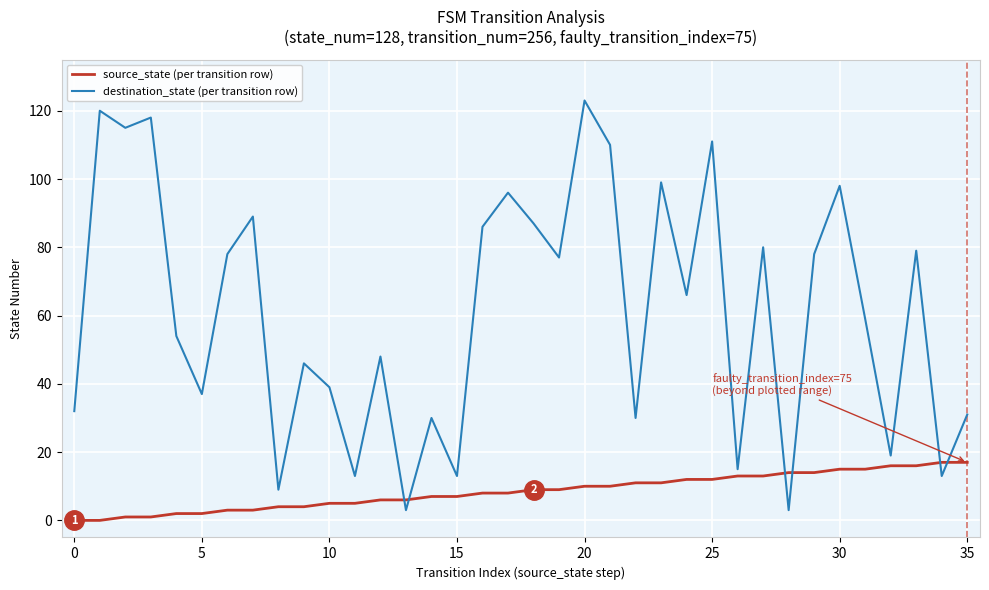

Rank the series by their average value, from lowest to highest.

source_state (per transition row), destination_state (per transition row)